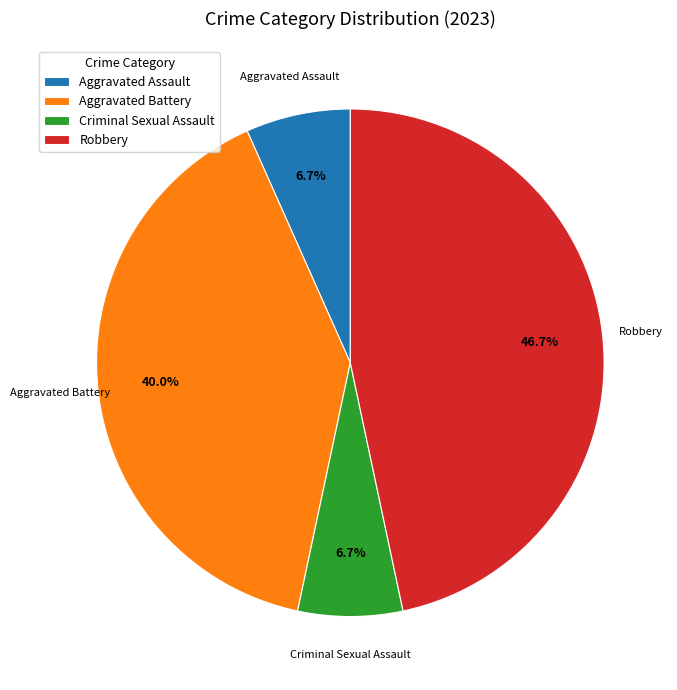

What is the ratio of the value at Robbery to the value at Aggravated Battery?

1.2